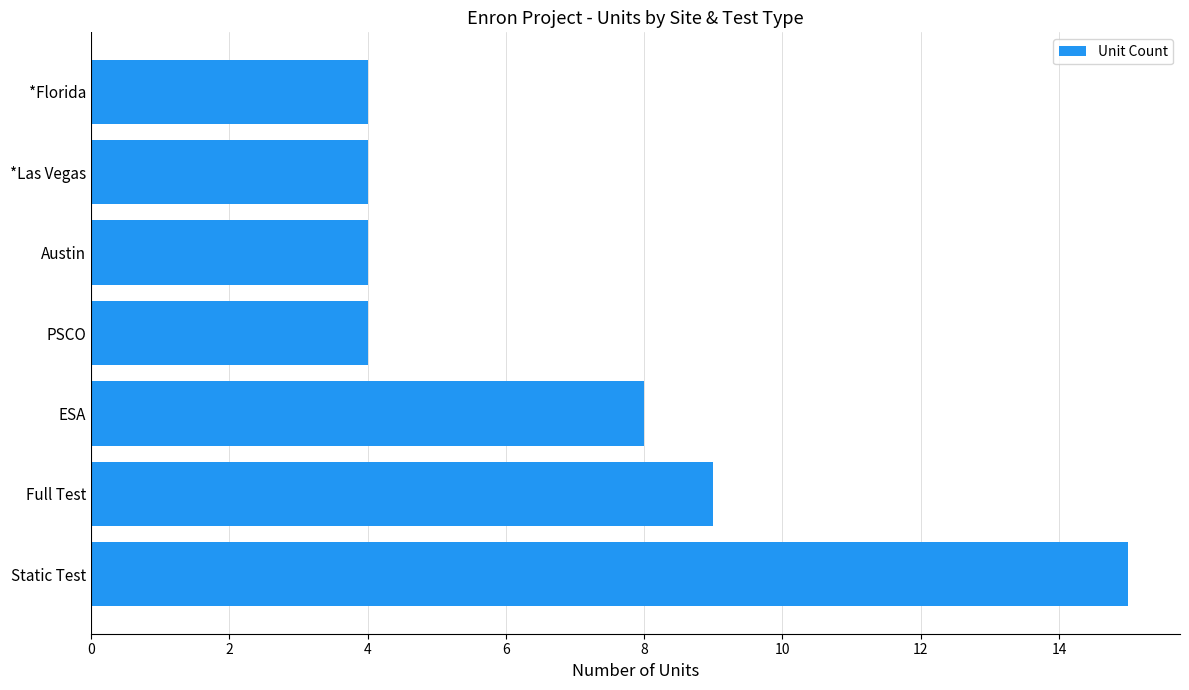

What is the difference between the maximum and minimum values?

11